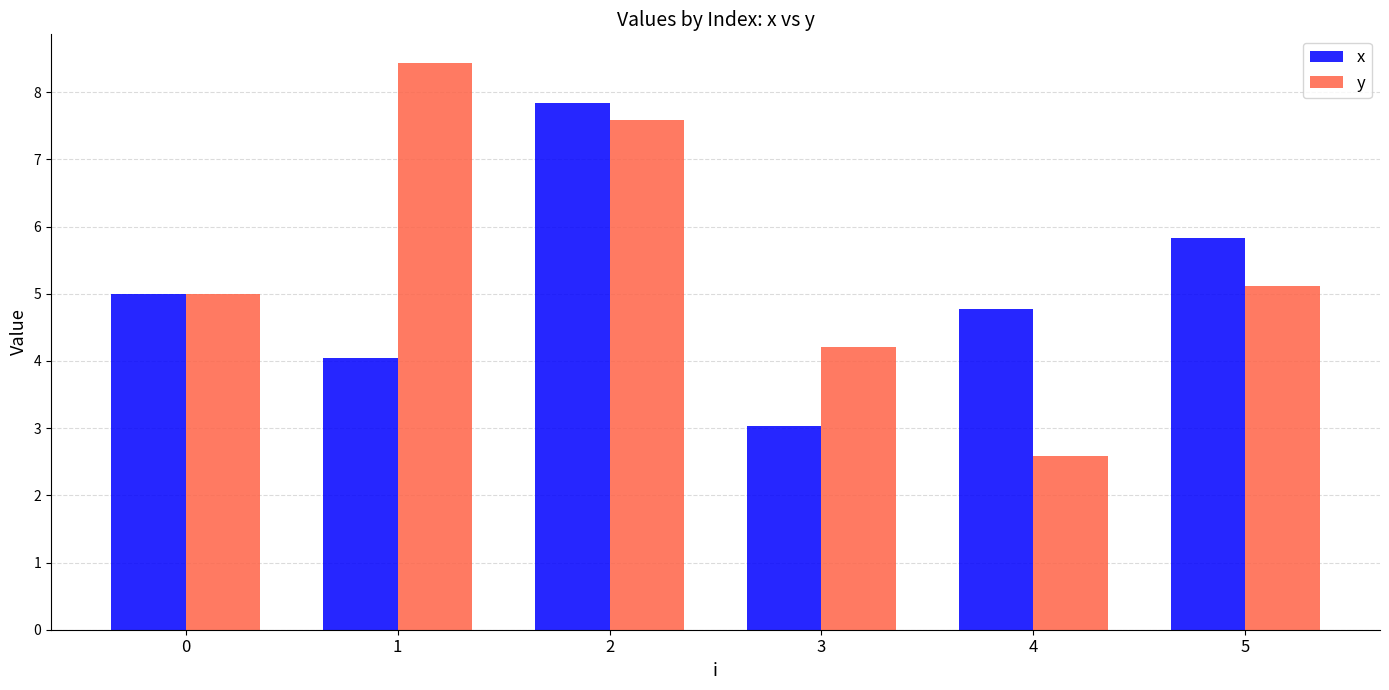

List the series in order of their overall mean, highest first.

y, x